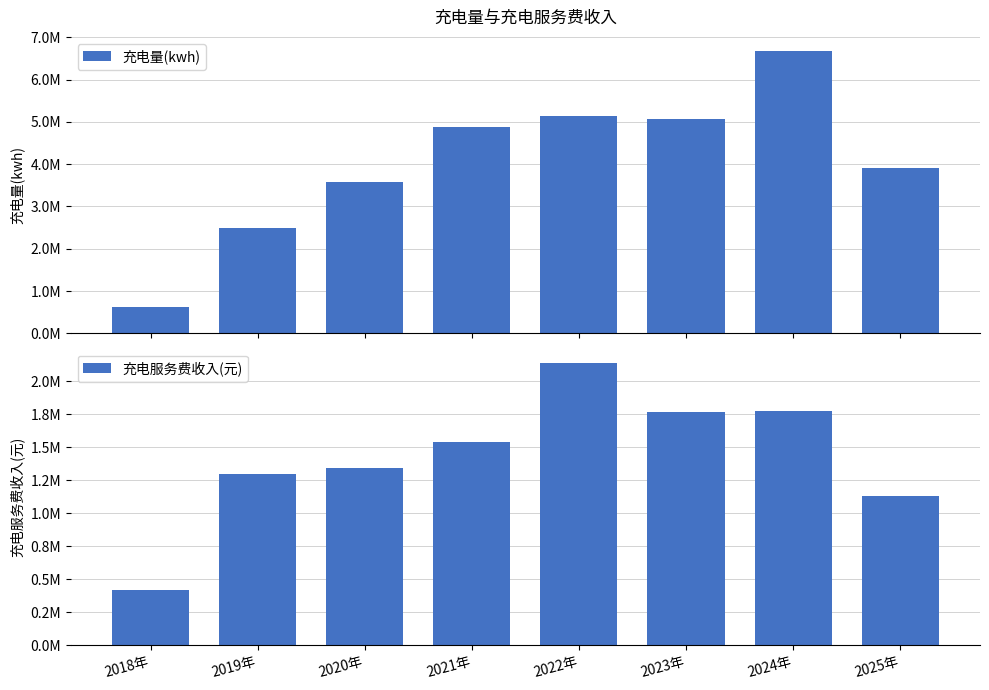

What is the lowest value of the 充电量(kwh) series?

626625.0